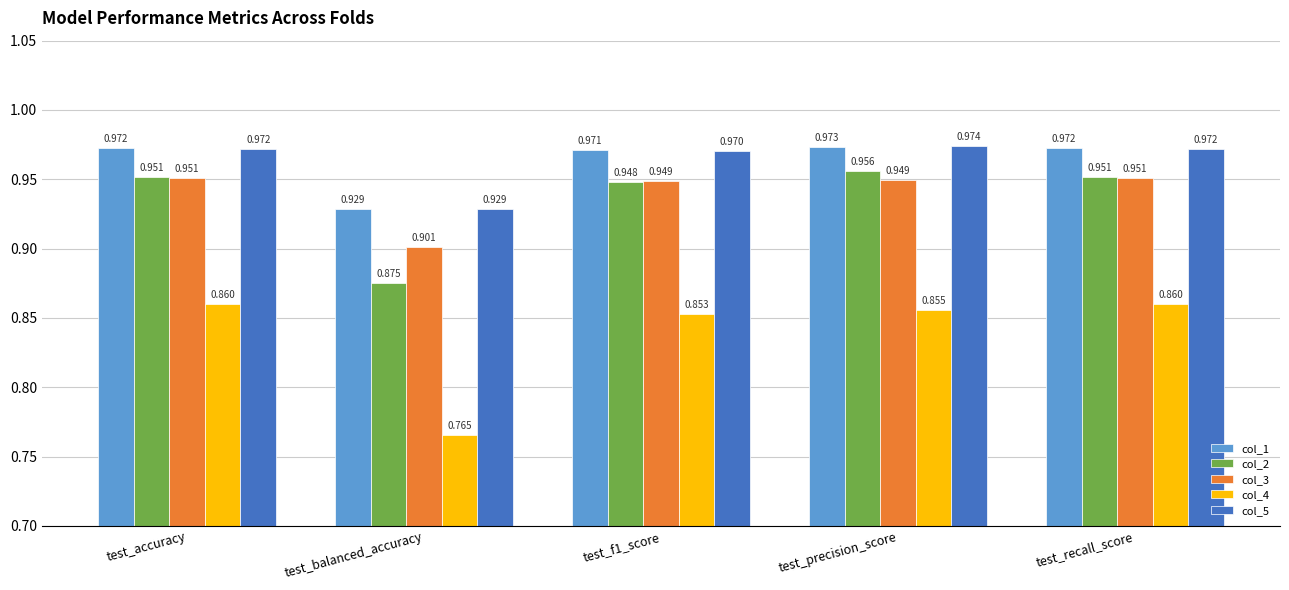

What are all the series names shown in the legend?

col_1, col_2, col_3, col_4, col_5